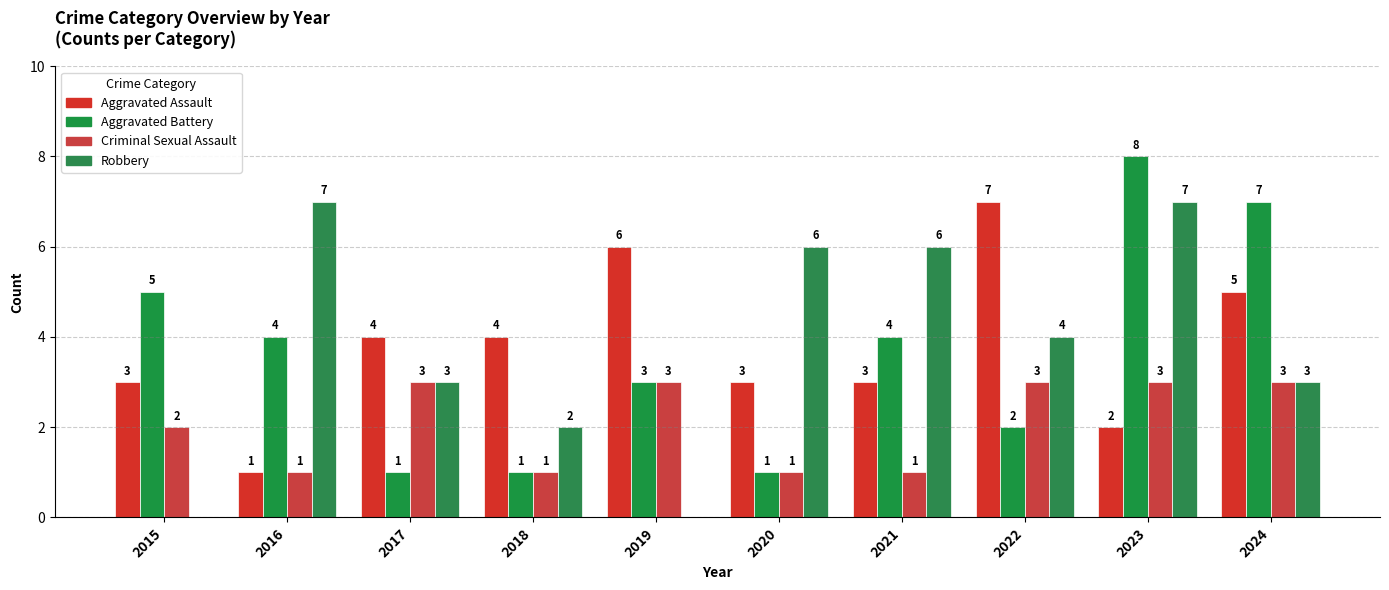

Where does the Aggravated Assault series first go above 4?

2019